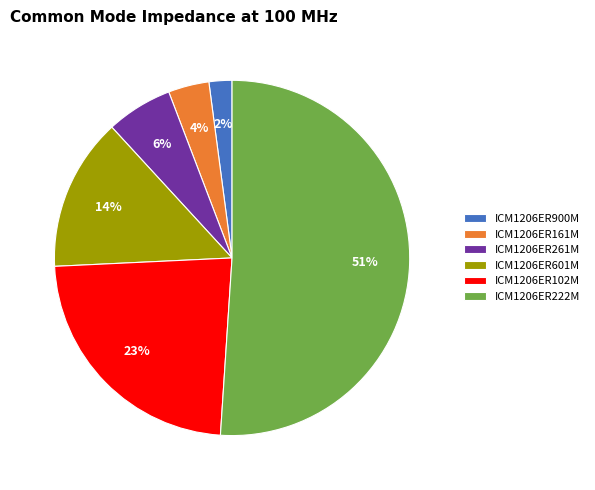

Is it true that ICM1206ER102M is 23% of the pie?

True